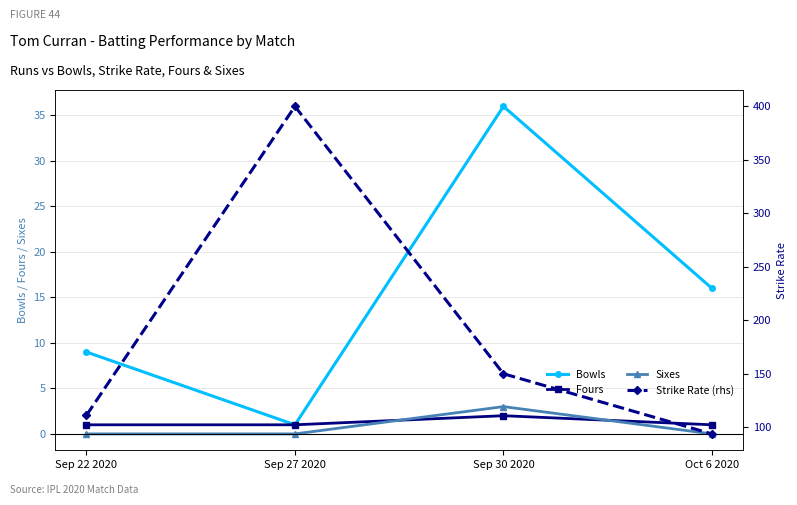

What is the difference between the highest and lowest values at Sep 27 2020?

400.0